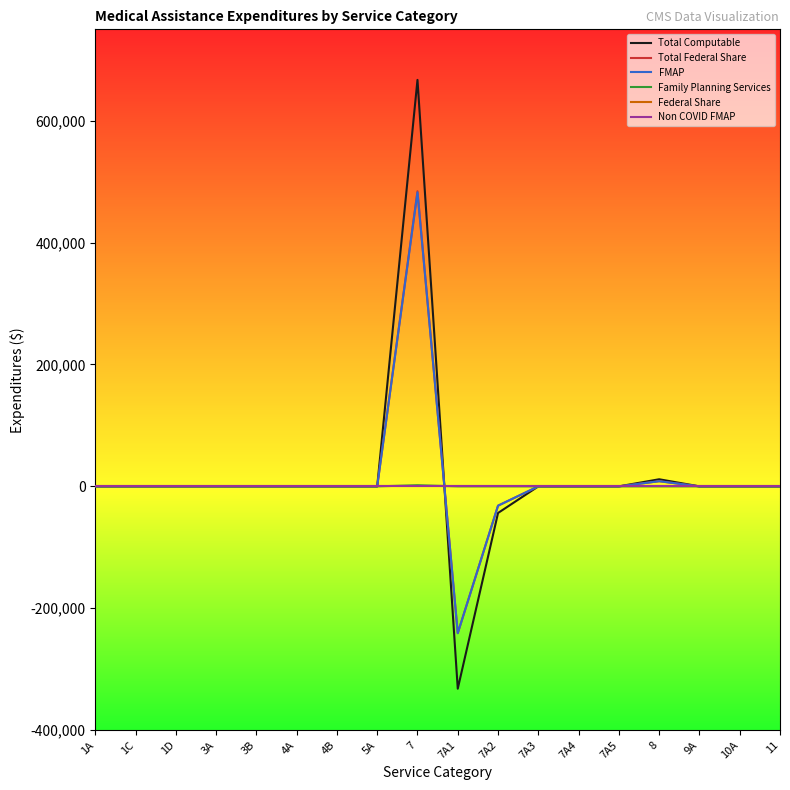

Is this an area chart (filled region under the line)?

No